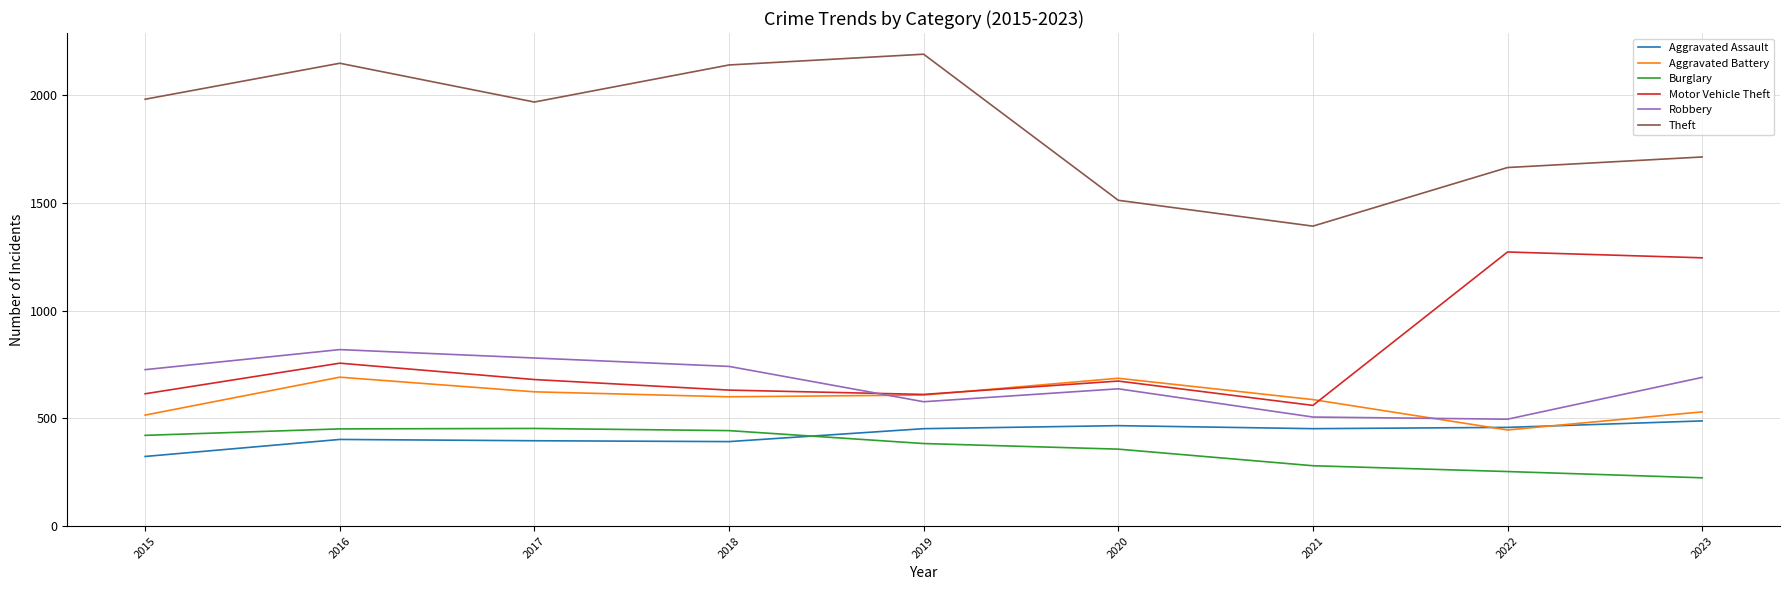

After their last crossing, which series has the higher values: Motor Vehicle Theft or Aggravated Battery?

Motor Vehicle Theft